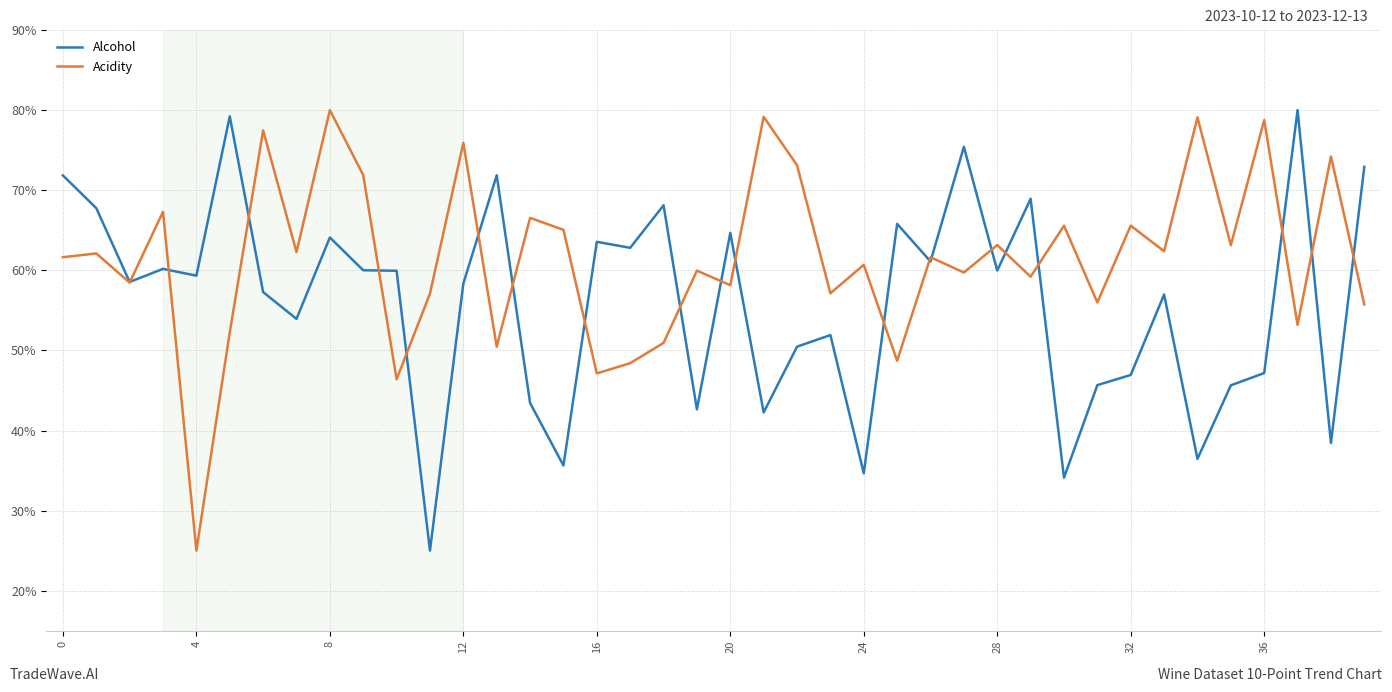

What is the minimum value for Alcohol?

25.0